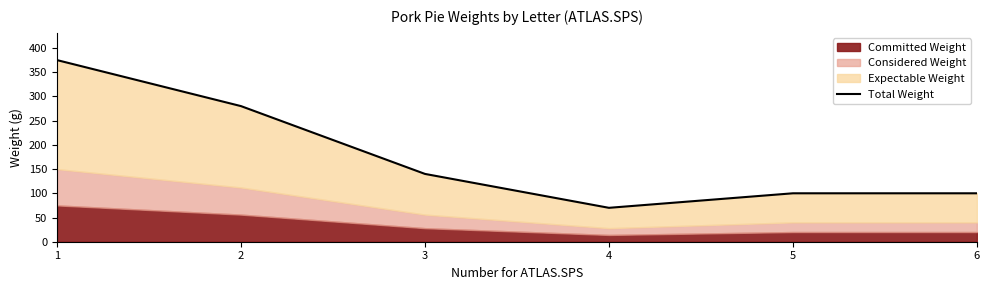

Reading left to right, transcribe all the data shown in this chart.

375	280	140	70	100	100